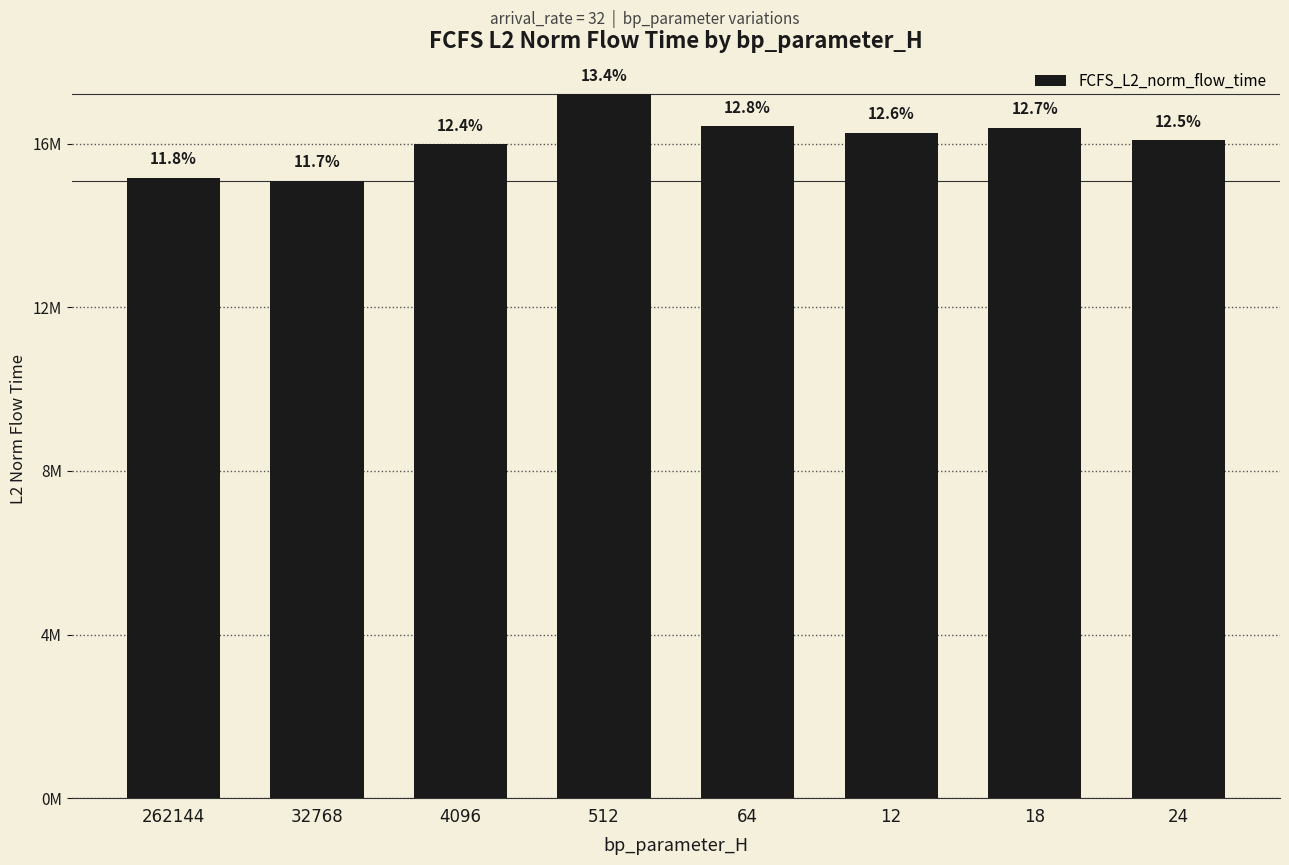

Are the bars horizontal?

No